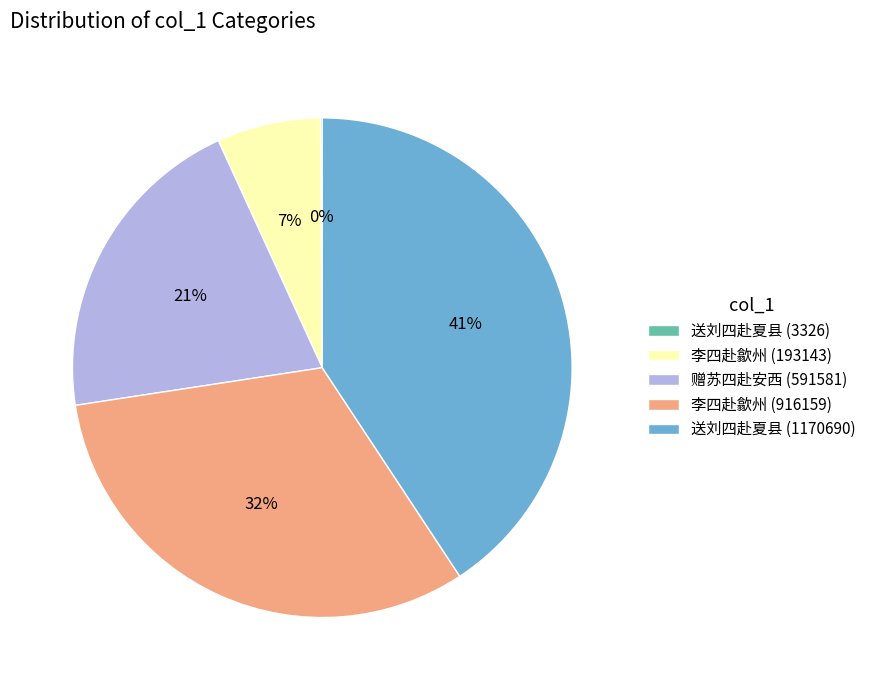

To the nearest percent, what is the average slice percentage?

20%